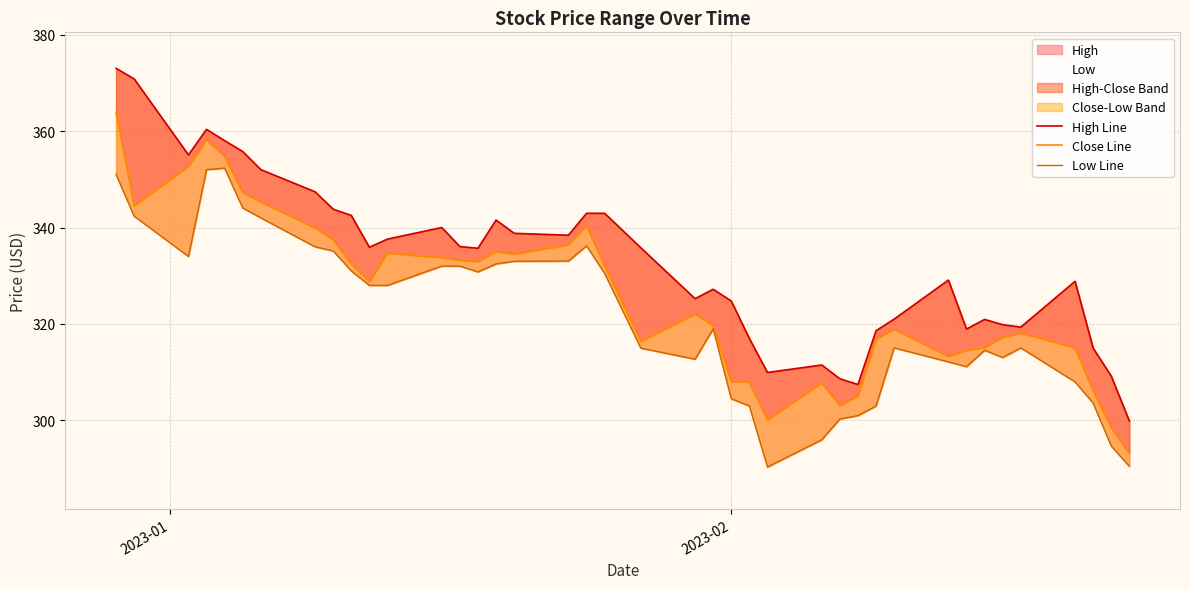

Count the number of categories in the chart.

40